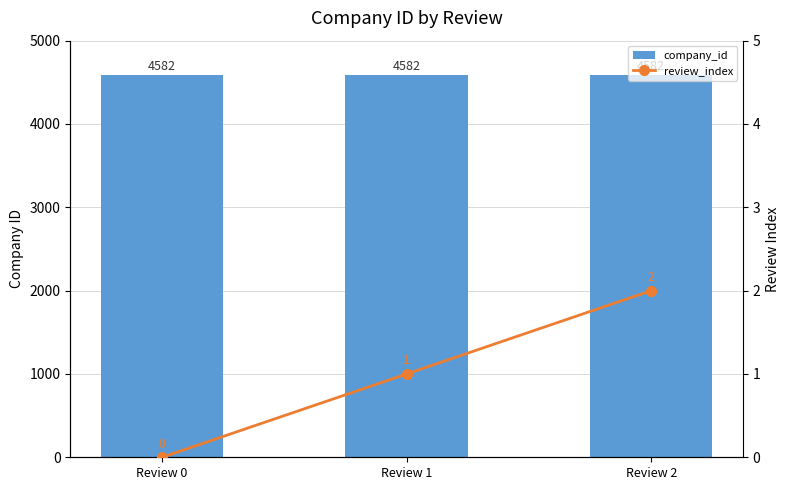

What is the total value across all series at Review 1?

4583